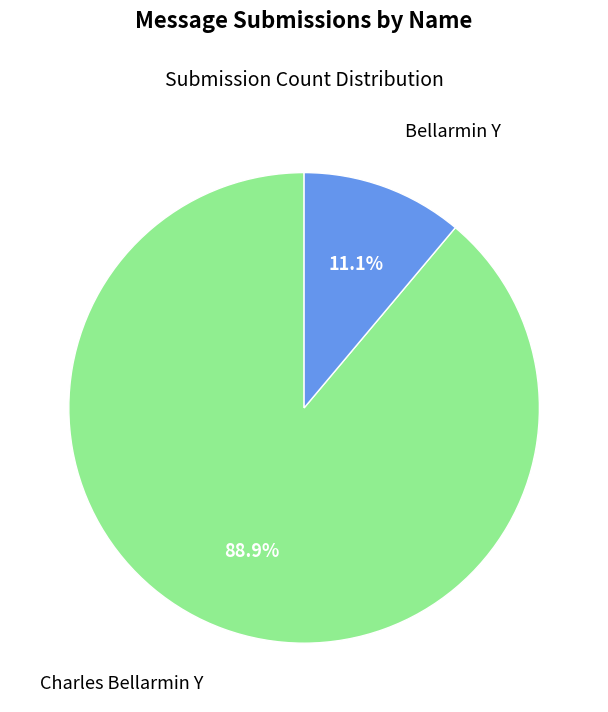

True or false: Charles Bellarmin Y accounts for 89% of the total.

True